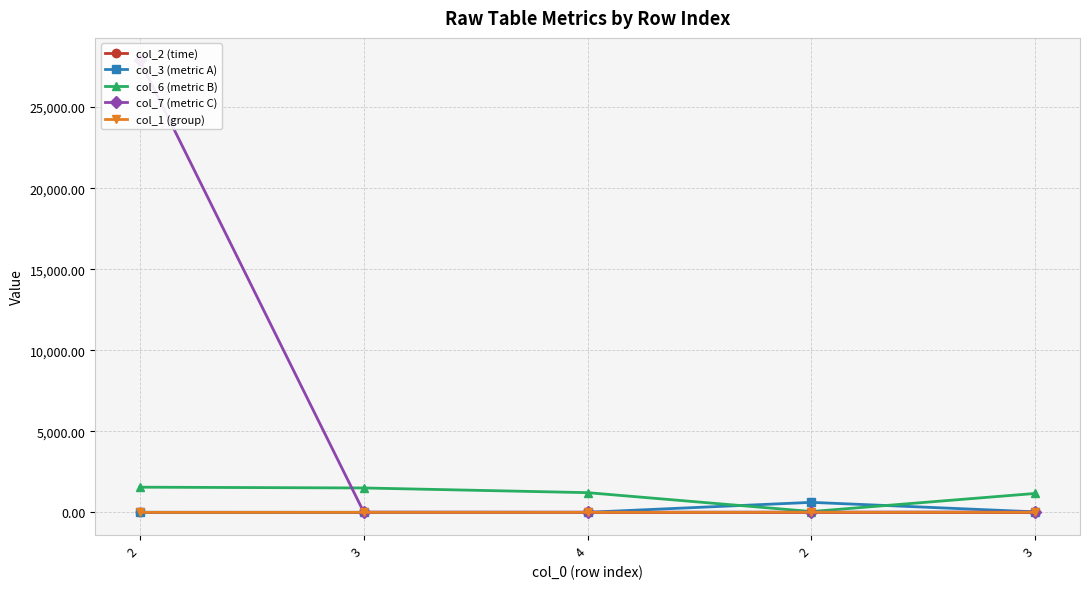

At which category does col_7 (metric C) reach its first local valley?

4